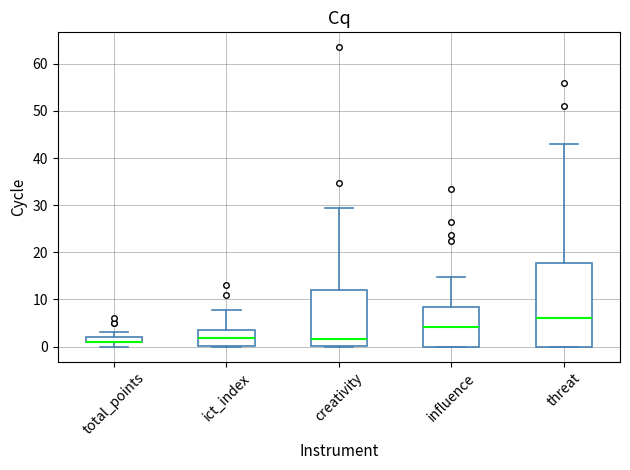

Which box is the tallest, from its lower edge to its upper edge?

threat